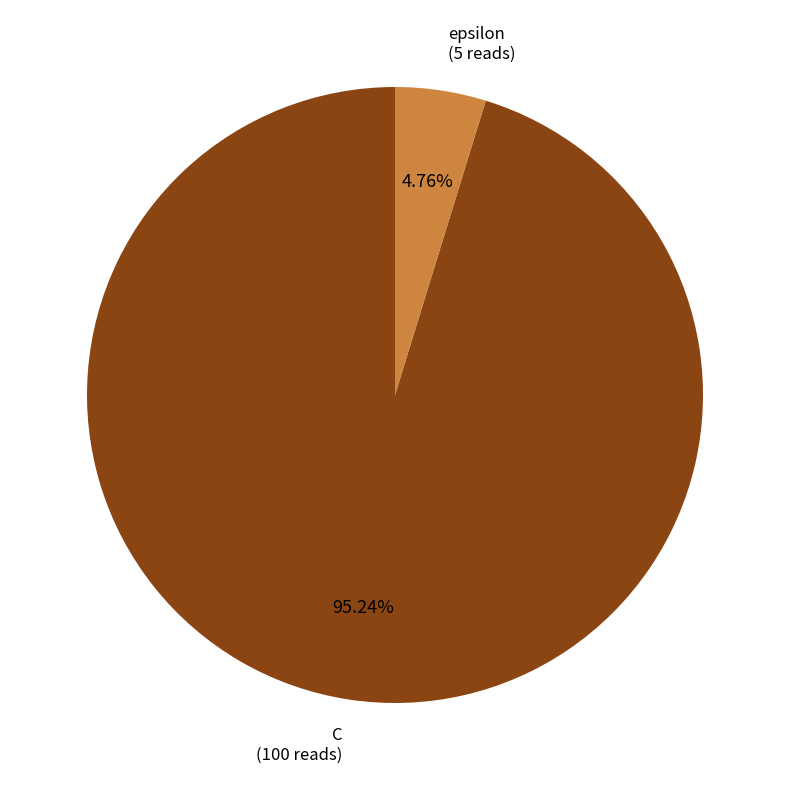

Is there any slice that represents more than half of the pie?

Yes